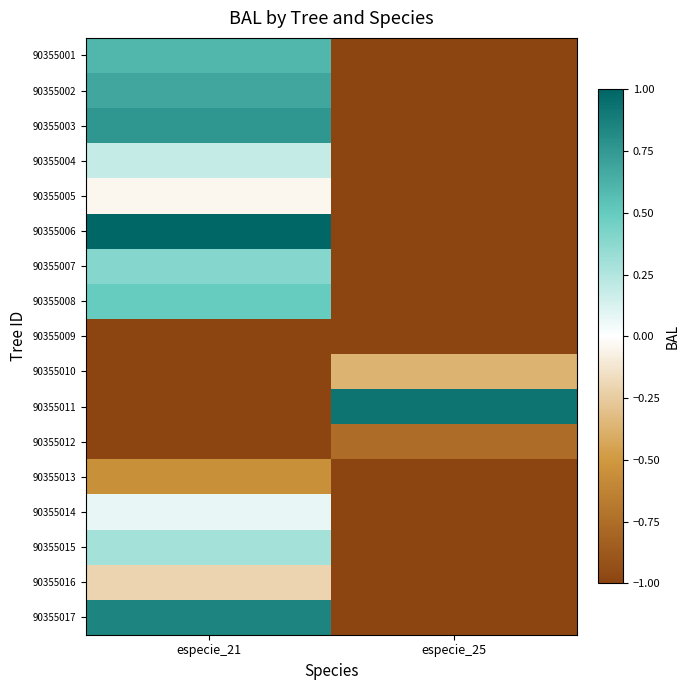

Which series has the largest total across all categories?

90355006